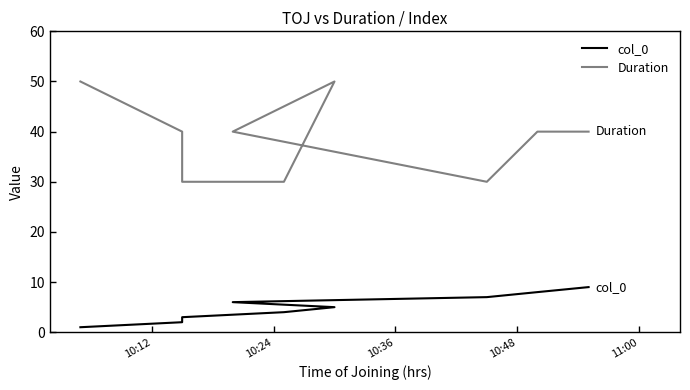

How many data points in col_0 are less than 5?

4